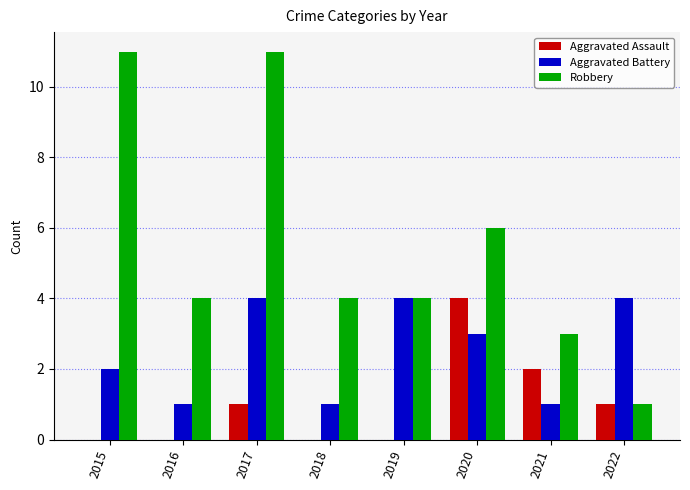

What is the sum of the Aggravated Battery values at 2017 and 2016?

5